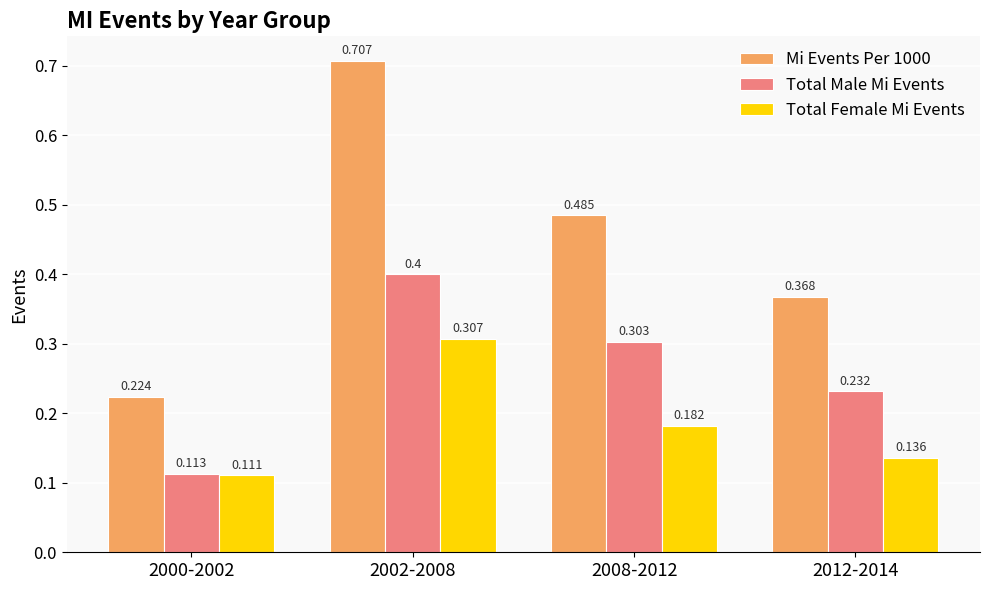

How many Total Female Mi Events values are between 0 and 1?

4